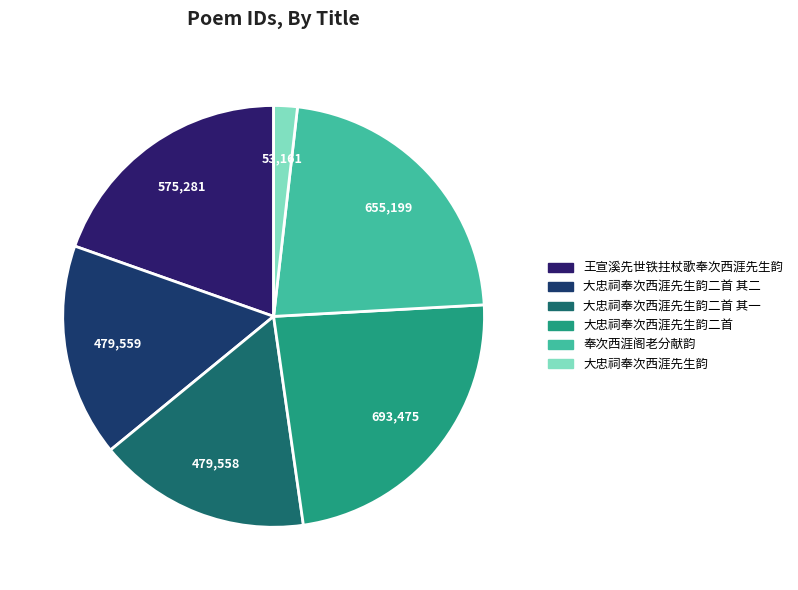

How many segments does this pie chart have?

6